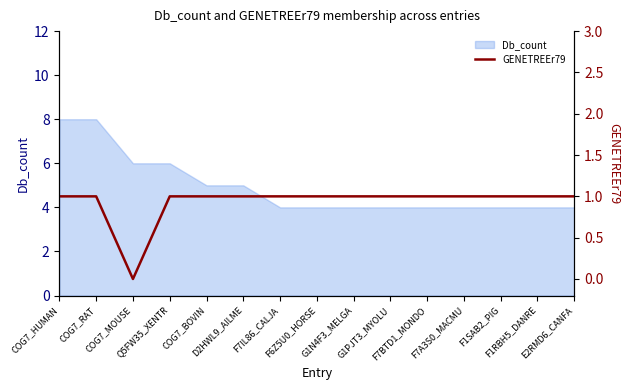

True or false: the data has more than 0 interior local peaks.

False